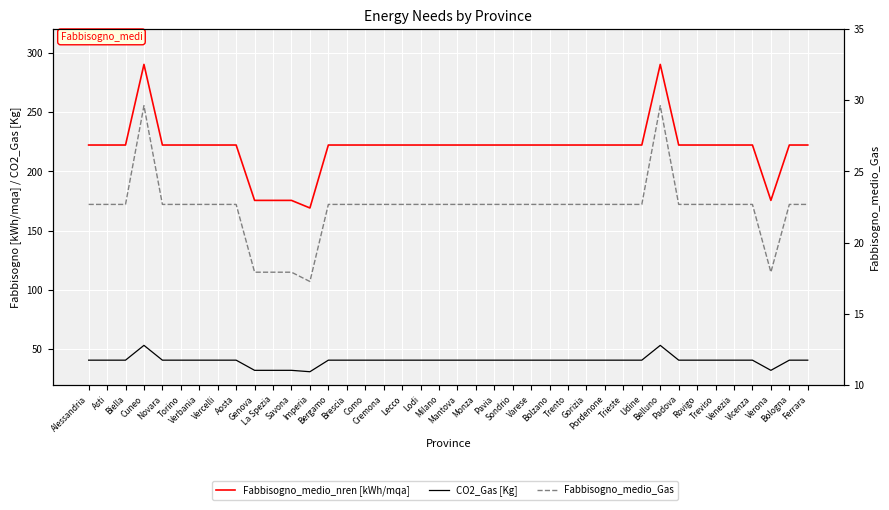

At which label does CO2_Gas [Kg] reach its peak?

Cuneo